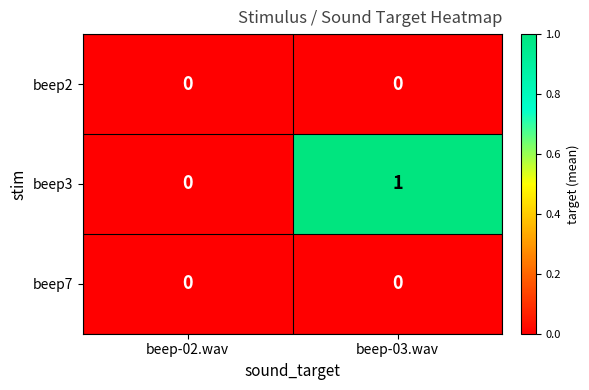

Reading right to left, list all the values displayed in this chart.

beep2: beep-03.wav=0	beep-02.wav=0
beep3: beep-03.wav=1	beep-02.wav=0
beep7: beep-03.wav=0	beep-02.wav=0